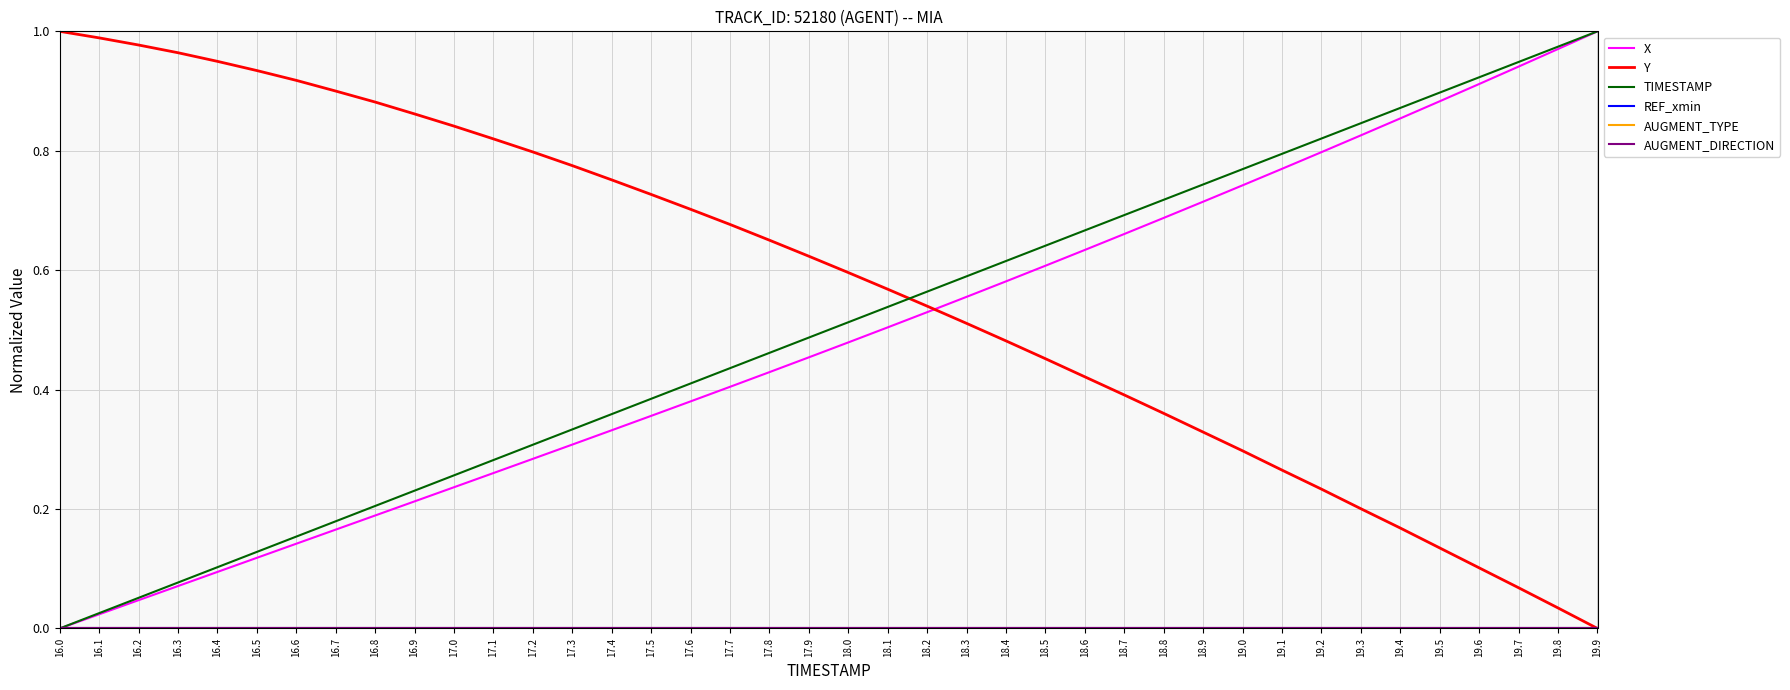

How many lines are shown in the chart?

6